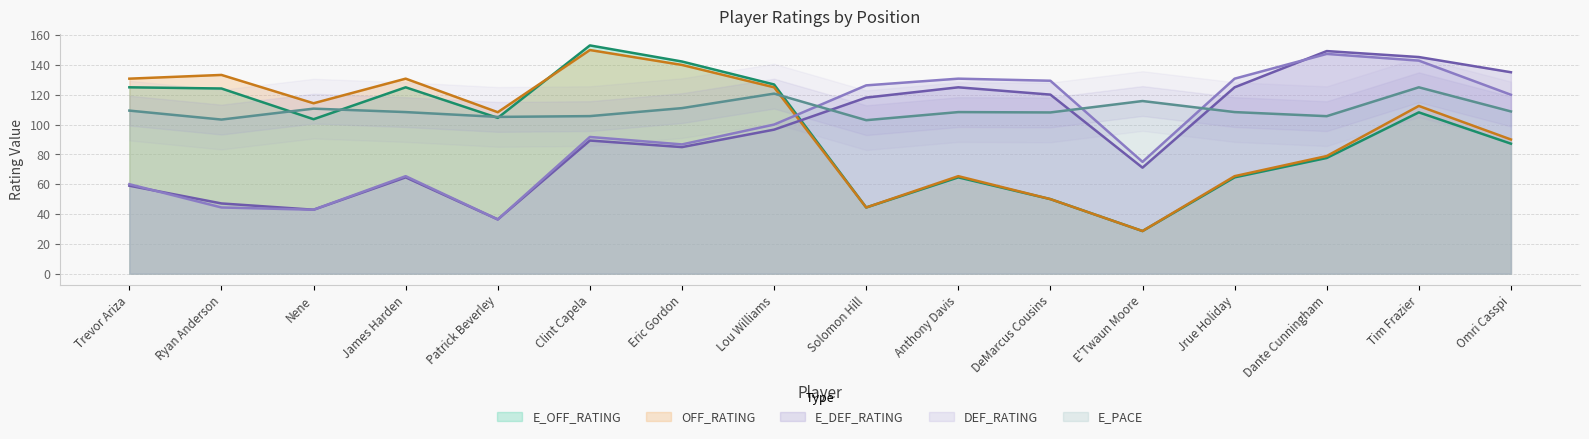

Reading left to right, transcribe all the data shown in this chart.

E_OFF_RATING: 125.0	124.2	103.6	125.0	104.5	153.1	142.3	126.9	44.4	64.6	50.0	28.6	64.6	77.6	108.2	87.2
OFF_RATING: 130.8	133.3	114.3	130.8	108.3	150.0	140.0	125.0	44.4	65.4	50.0	28.6	65.4	78.9	112.5	90.0
E_DEF_RATING: 59.0	47.1	42.9	64.6	36.4	89.3	84.9	96.6	118.1	125.0	120.1	71.1	125.0	149.3	145.3	135.1
DEF_RATING: 60.0	44.4	42.9	65.4	36.4	91.7	86.7	100.0	126.3	130.8	129.4	75.0	130.8	147.4	142.9	120.0
E_PACE: 109.4	103.4	110.7	108.4	105.2	105.7	111.0	120.8	103.0	108.4	108.1	115.8	108.4	105.6	125.0	108.8